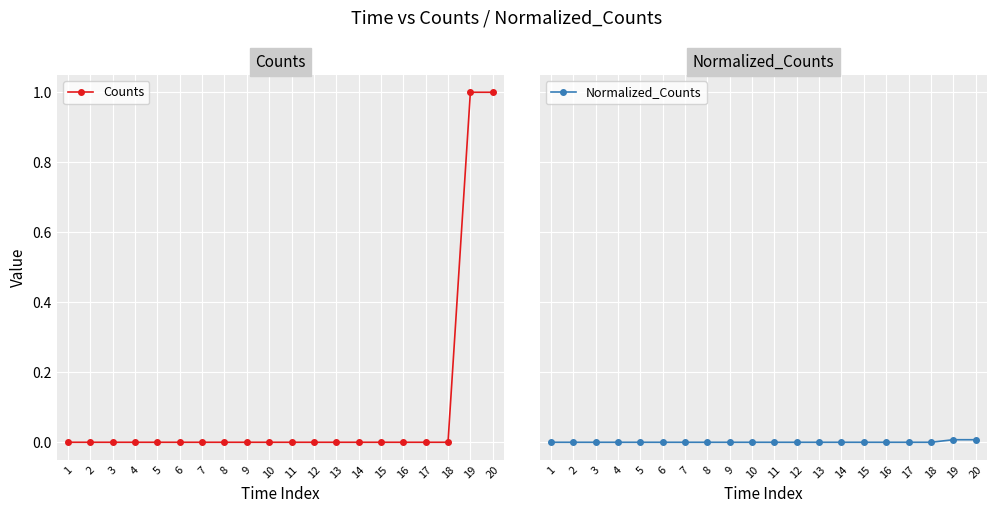

Reading right to left, list all the values displayed in this chart.

Counts: 1.0	1.0	0.0	0.0	0.0	0.0	0.0	0.0	0.0	0.0	0.0	0.0	0.0	0.0	0.0	0.0	0.0	0.0	0.0	0.0
Normalized_Counts: 0.0	0.0	0.0	0.0	0.0	0.0	0.0	0.0	0.0	0.0	0.0	0.0	0.0	0.0	0.0	0.0	0.0	0.0	0.0	0.0